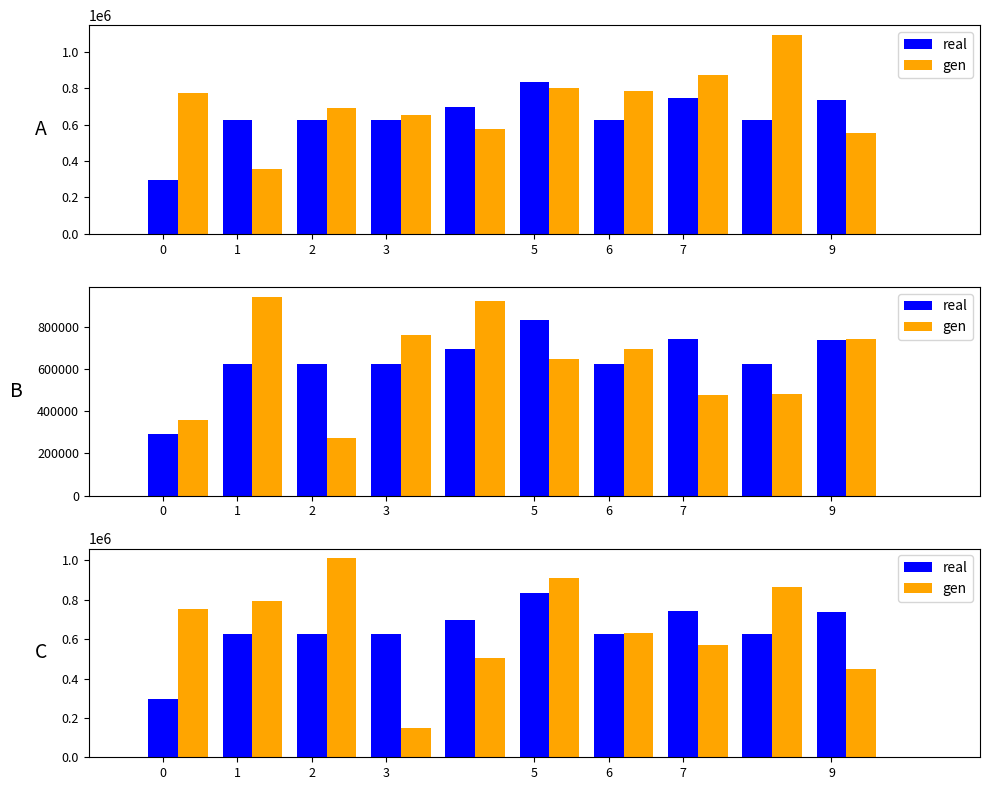

Which series has the largest total across all categories?

gen